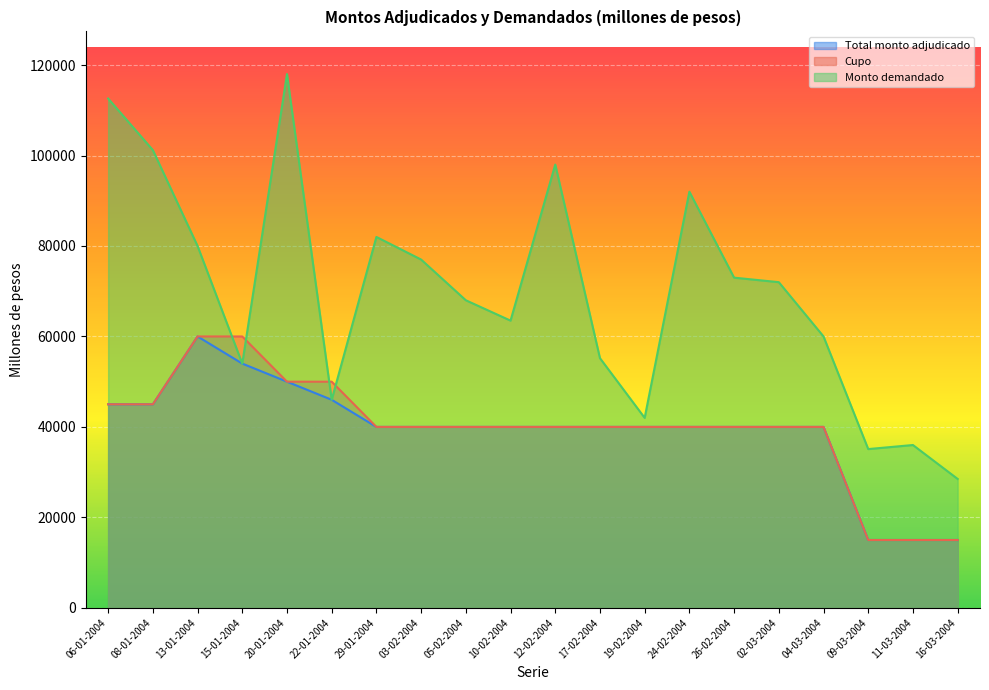

Between 06-01-2004 and 22-01-2004, which is larger?

22-01-2004